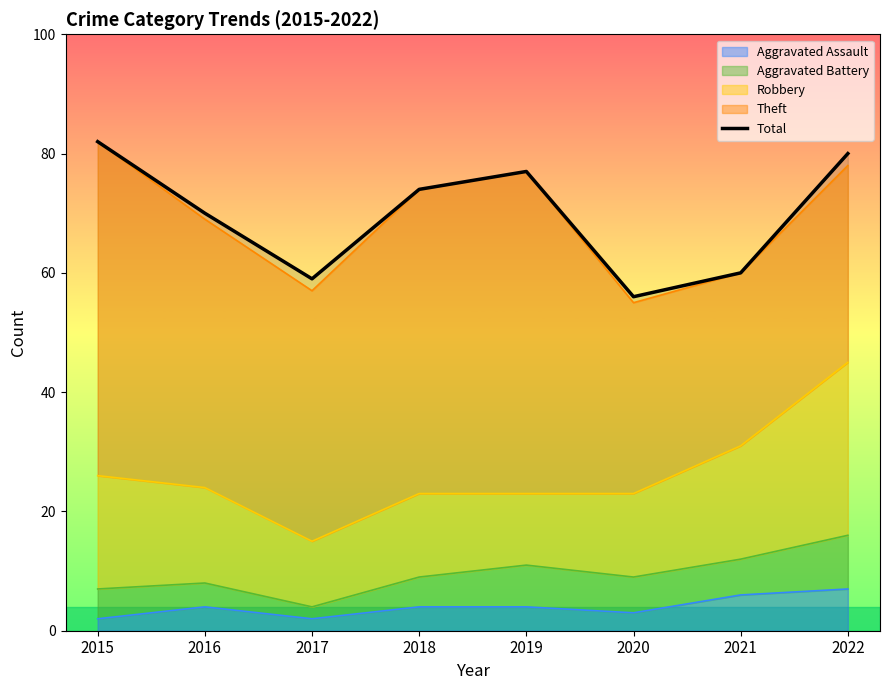

Which label corresponds to the smallest value in the chart?

2020